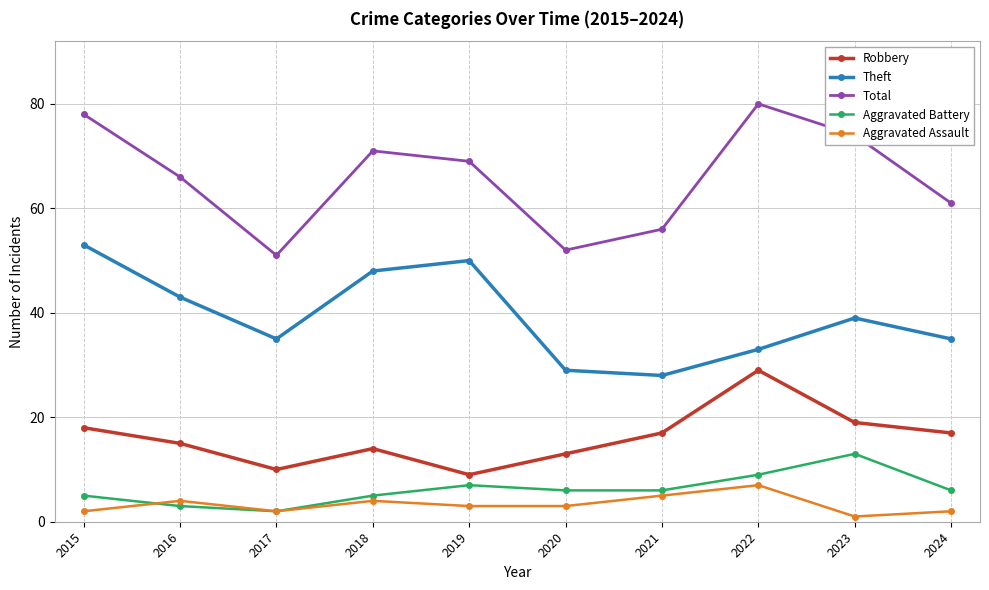

What is the approximate value of Theft at 2021, to the nearest 5?

30